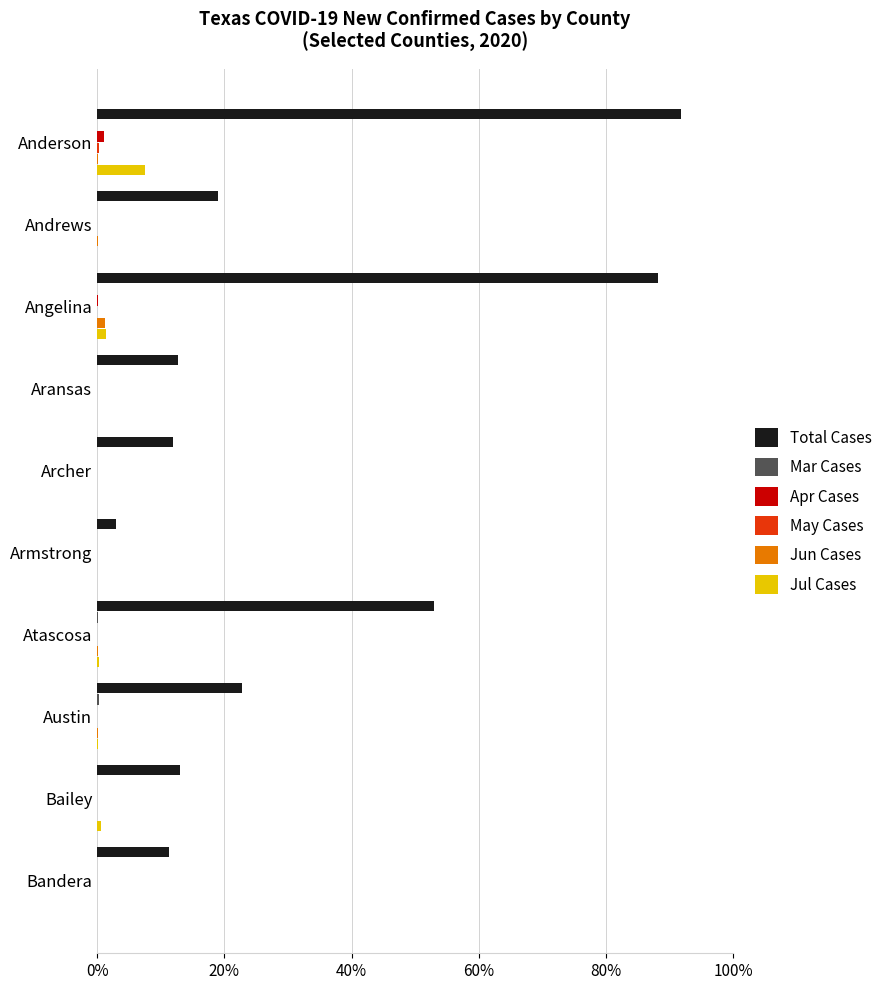

What is the sum of all Jul Cases values?

9.8